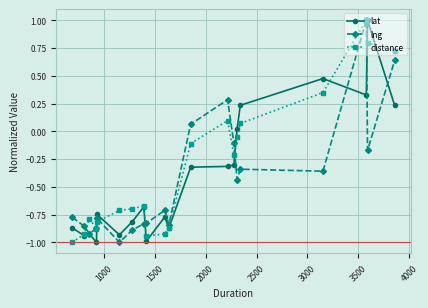

True or false: distance has more than 1 points higher than both neighbors.

True